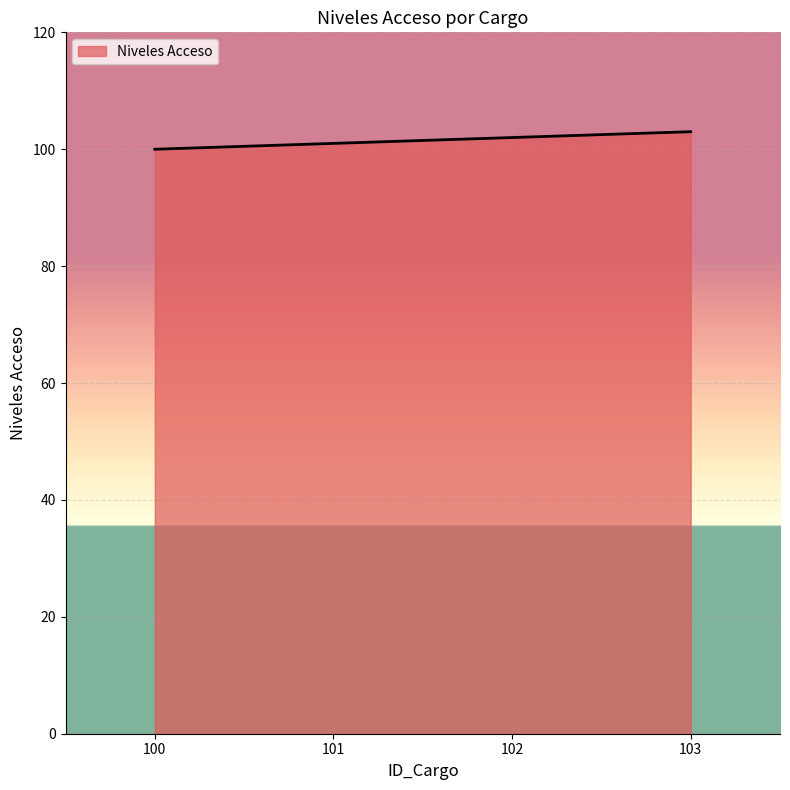

Which label corresponds to the smallest value in the chart?

100